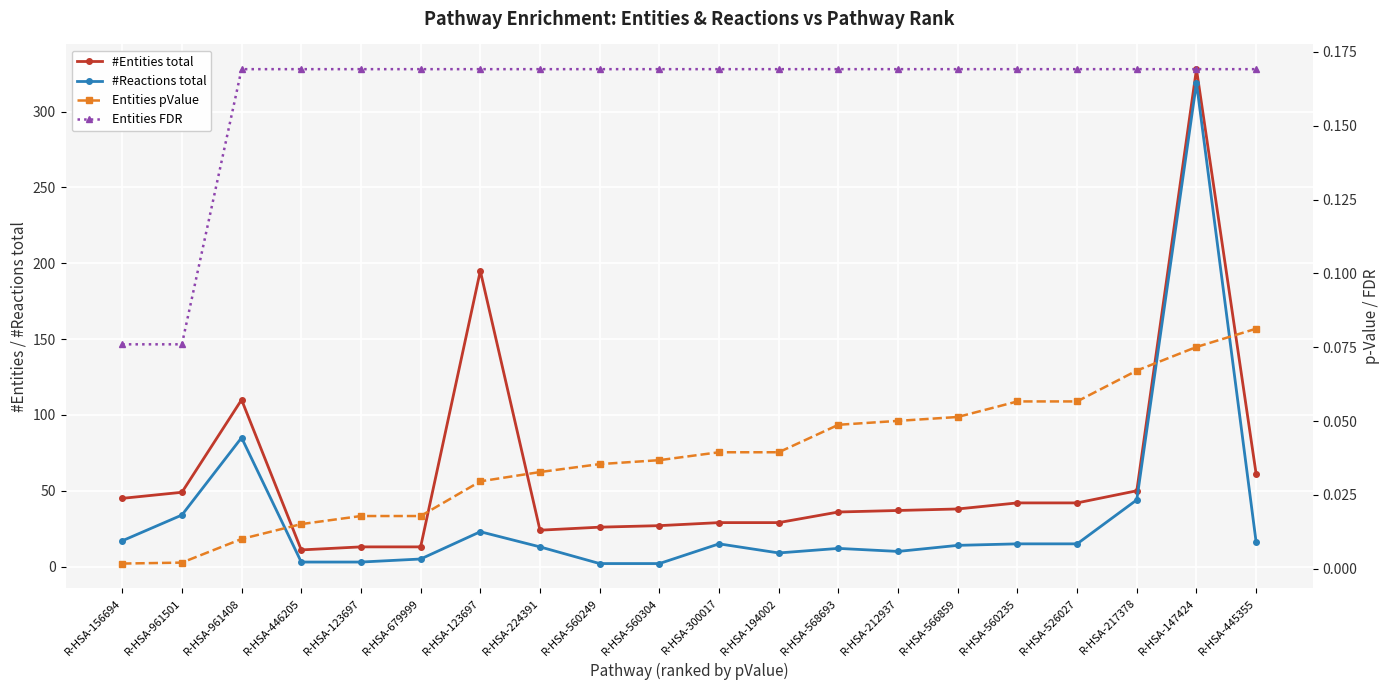

What is the difference between the Entities FDR values at R-HSA-679999 and R-HSA-961501?

0.1